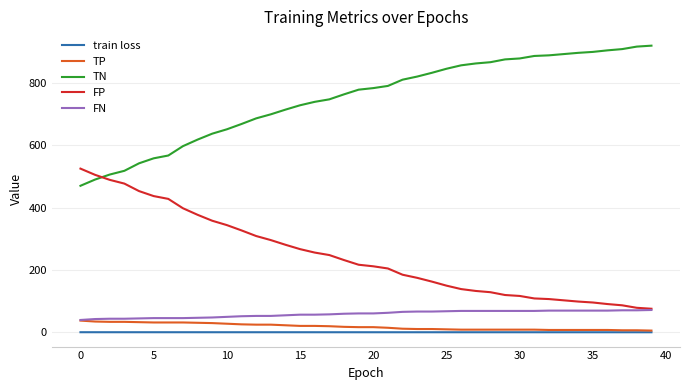

True or false: FN and train loss intersect in this chart.

False